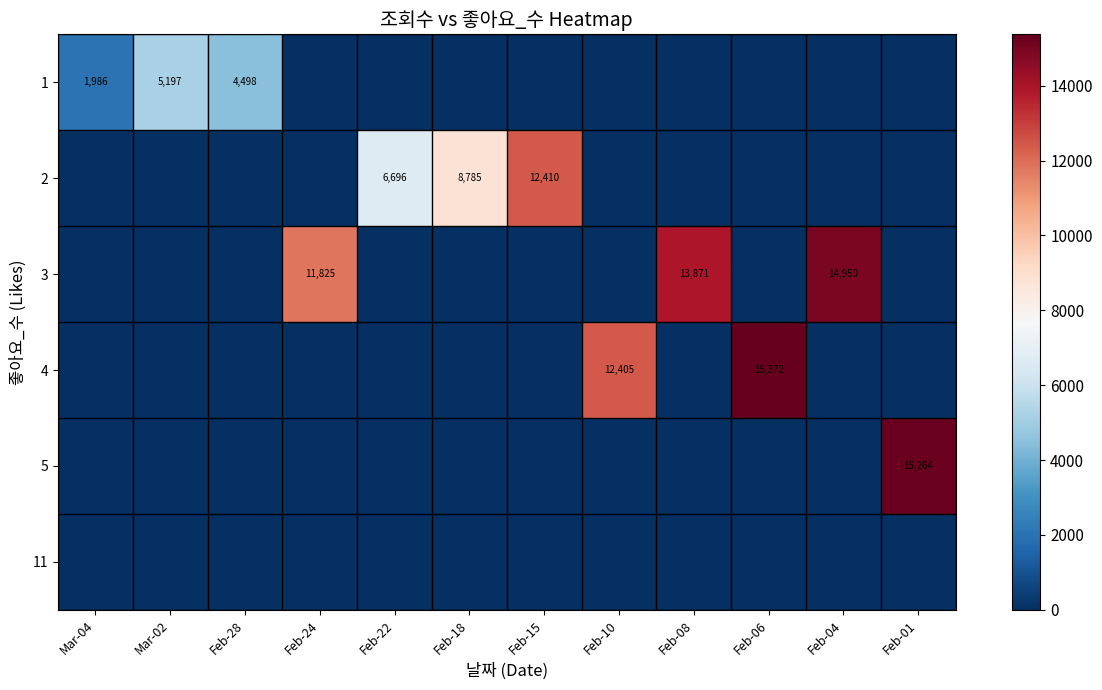

What is the difference between the second highest and second lowest values in the row_2 series?

13871